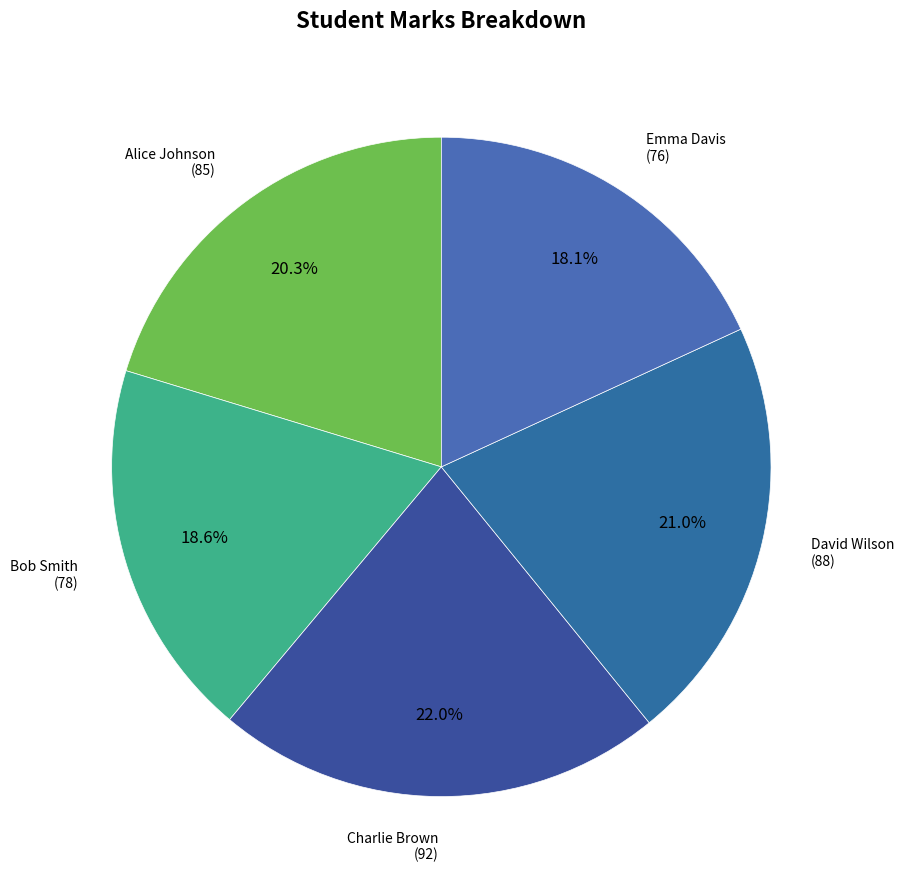

How many segments does this pie chart have?

5